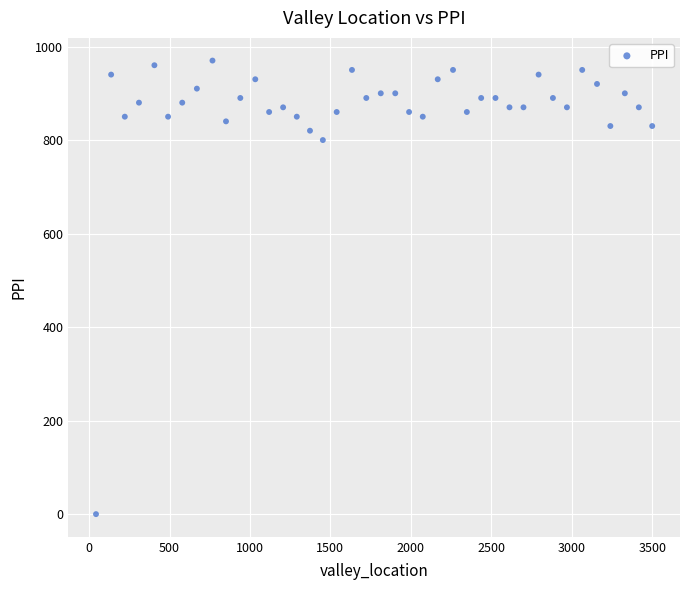

What is the range of X values (max minus min)?

3457